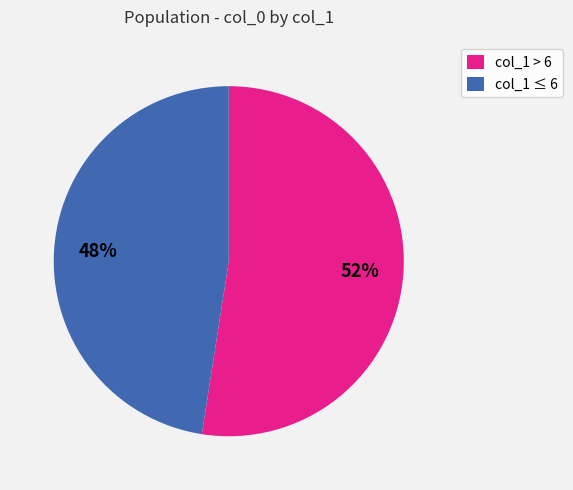

What is the smallest slice in the pie chart?

col_1 ≤ 6